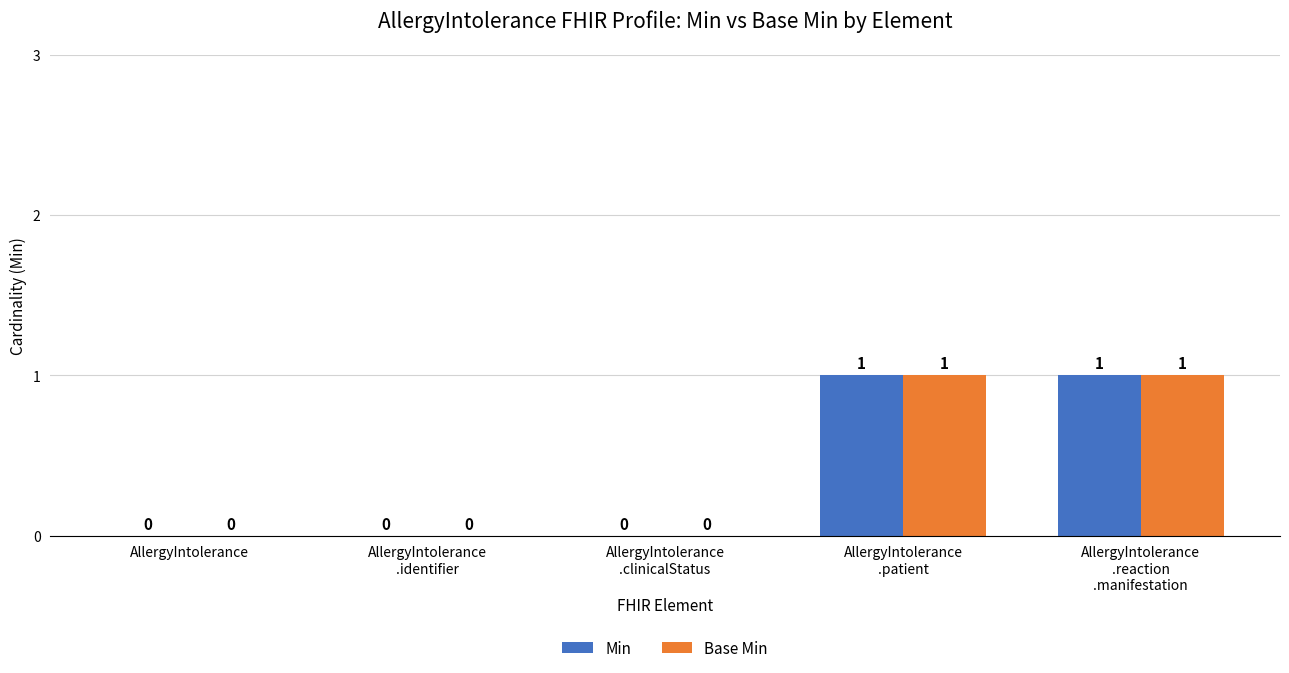

The Base Min series shows 0 at AllergyIntolerance. True or false?

True